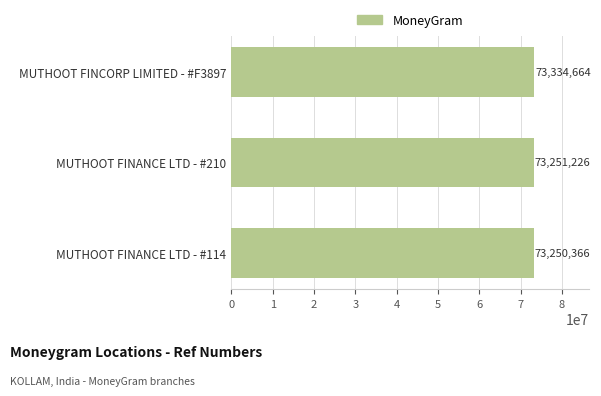

Reading bottom to top, list all the values displayed in this chart.

MUTHOOT FINANCE LTD - #114=73250366	MUTHOOT FINANCE LTD - #210=73251226	MUTHOOT FINCORP LIMITED - #F3897=73334664